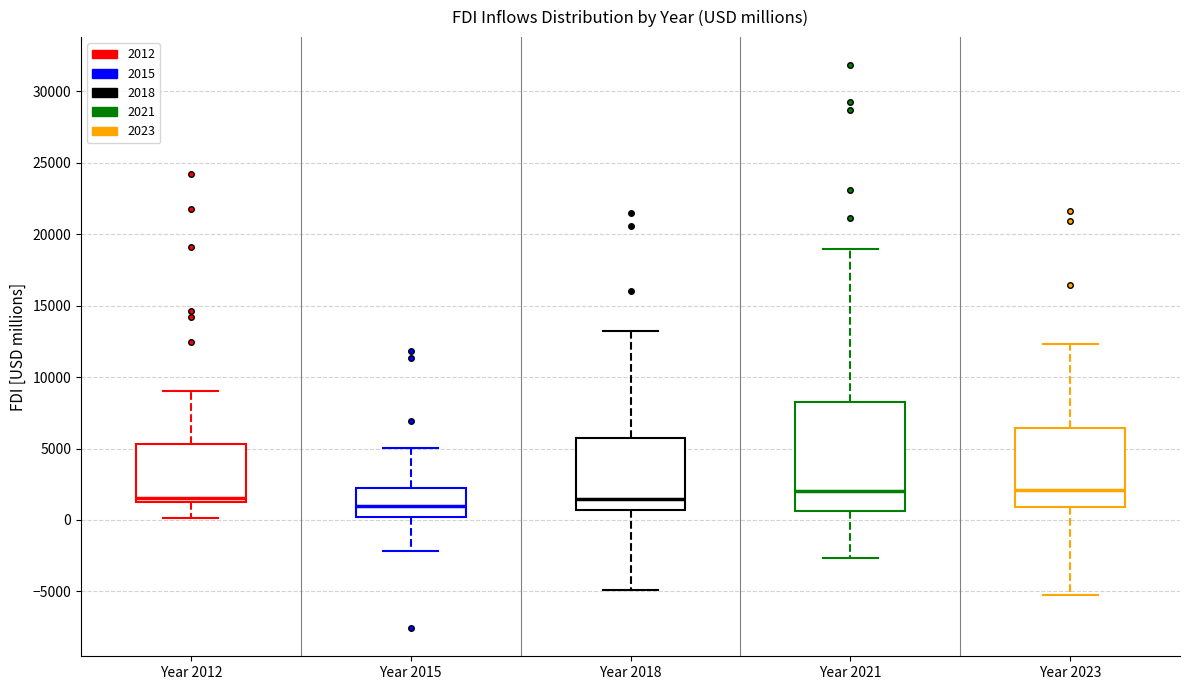

Reading left to right, read every box against the y-axis: the position of its median line, the range the box covers, and the ends of its whiskers. The values are not printed on the chart, so give them approximately, as read against the axis.

Year 2012: median 1500, box 1000 to 5500, whiskers 0 to 9000
Year 2015: median 1000, box 0 to 2500, whiskers -2000 to 5000
Year 2018: median 1500, box 500 to 6000, whiskers -5000 to 13000
Year 2021: median 2000, box 500 to 8000, whiskers -2500 to 19000
Year 2023: median 2000, box 1000 to 6500, whiskers -5500 to 12500